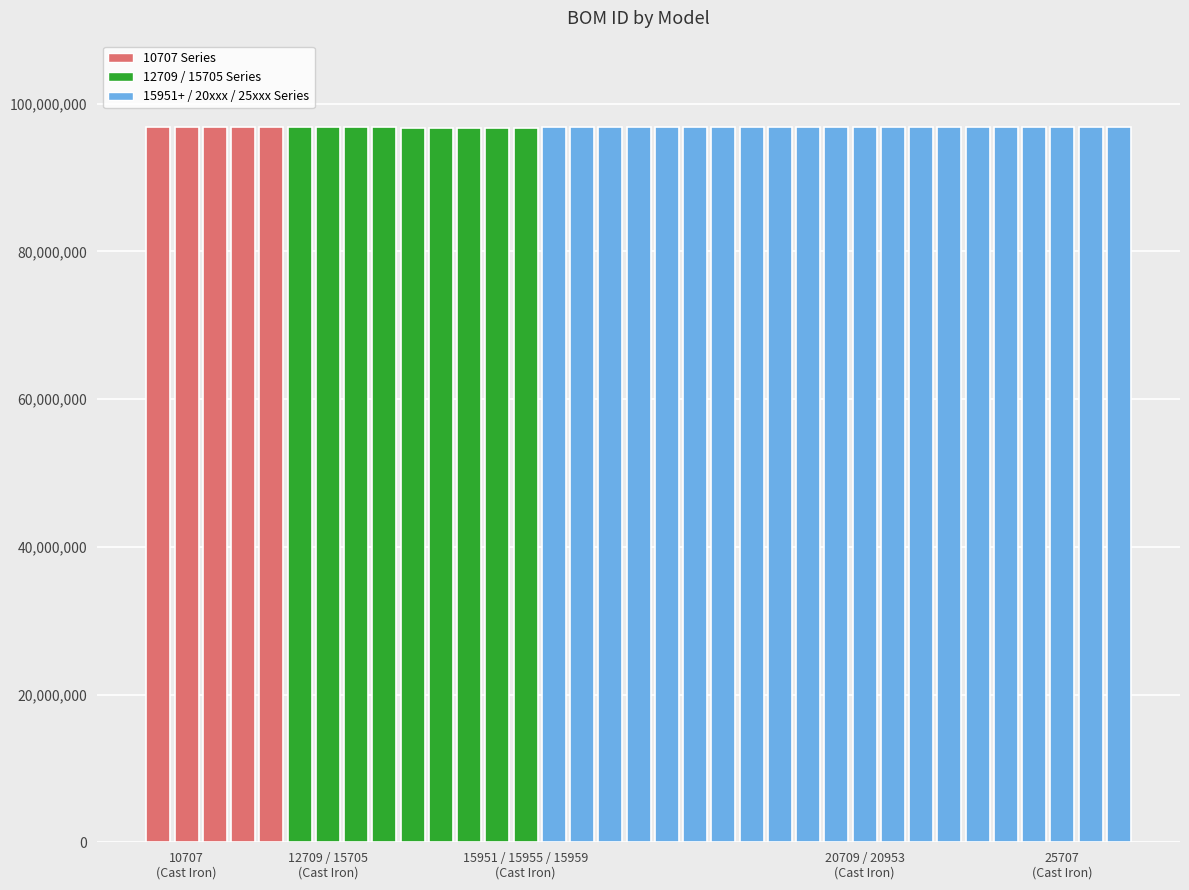

What is the sum of all values?

3389920207